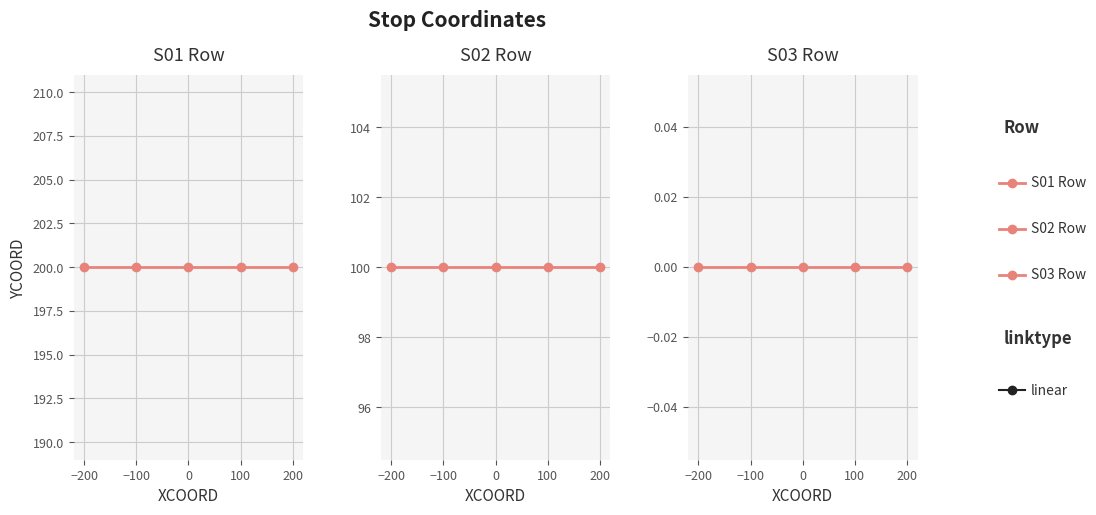

Reading right to left, transcribe all the data shown in this chart.

S01 Row: 200=200	100=200	0=200	−100=200	−200=200
S02 Row: 200=100	100=100	0=100	−100=100	−200=100
S03 Row: 200=0	100=0	0=0	−100=0	−200=0